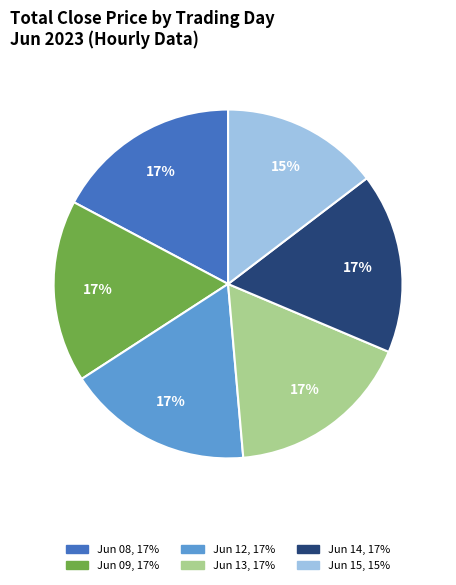

Does any single category account for the majority?

No